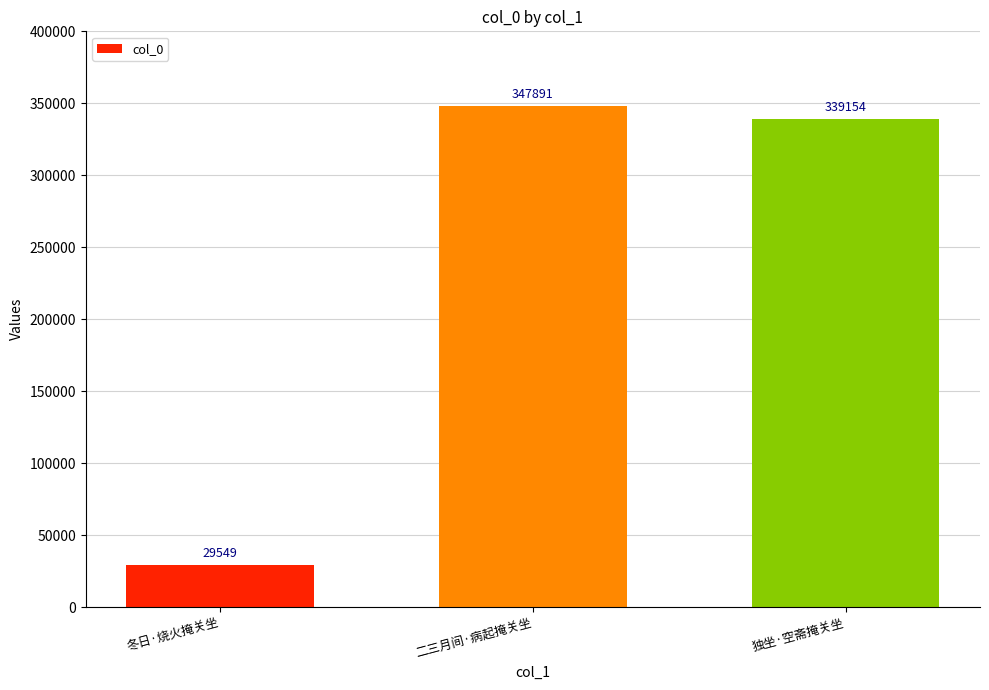

The value at 独坐·空斋掩关坐 is 115416. True or false?

False